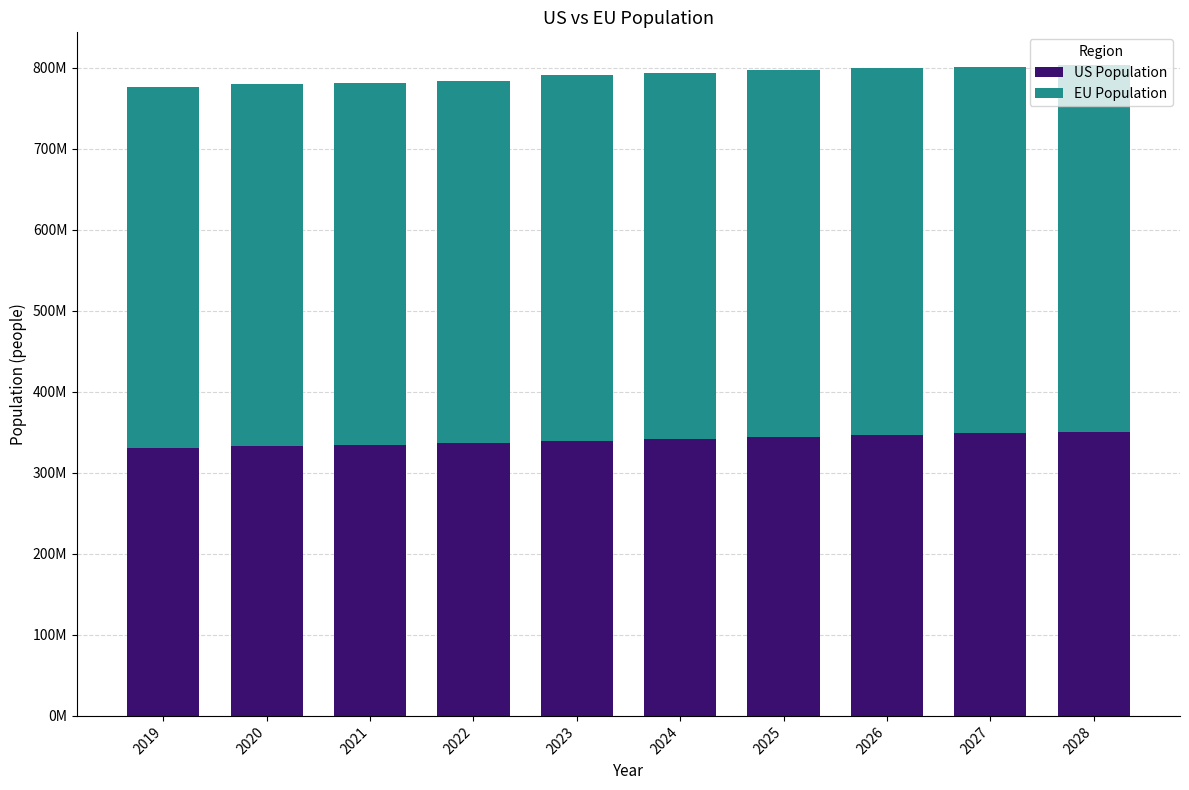

Where does the EU Population series first go above 452276916?

2025